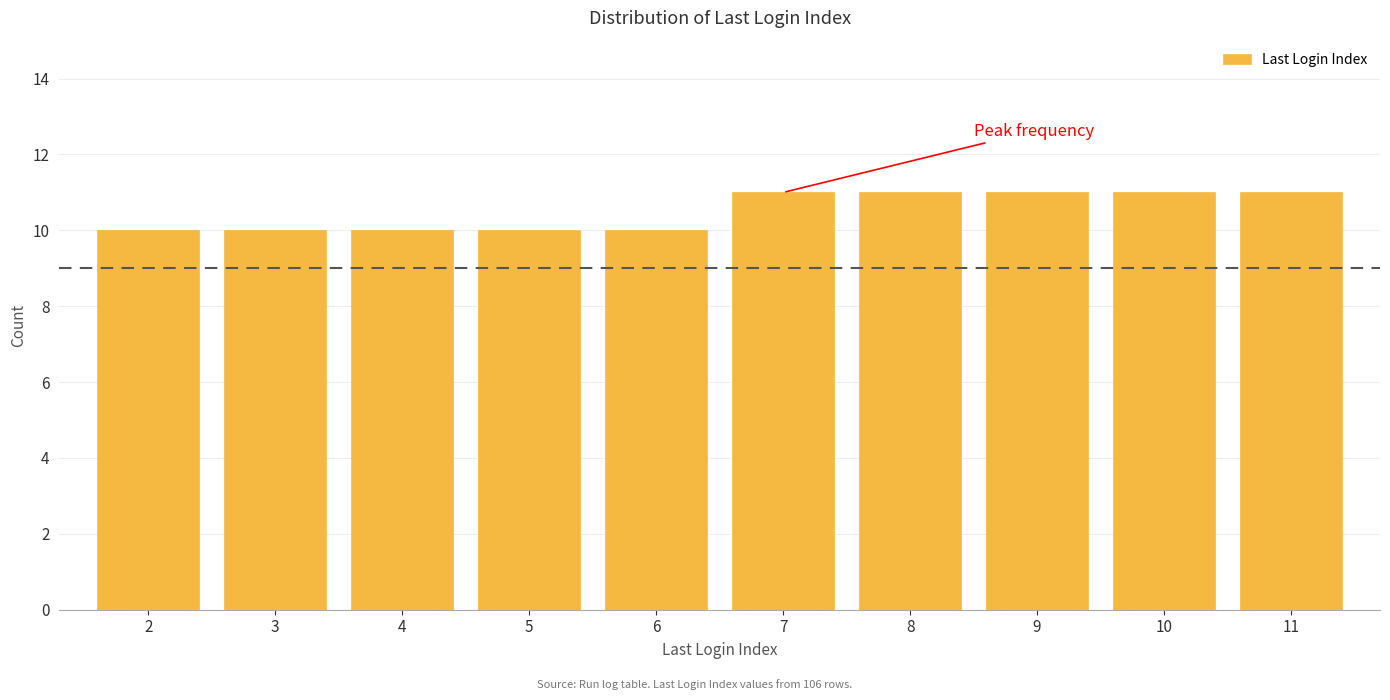

Reading left to right, extract all data points from this chart.

2=10	3=10	4=10	5=10	6=10	7=11	8=11	9=11	10=11	11=11